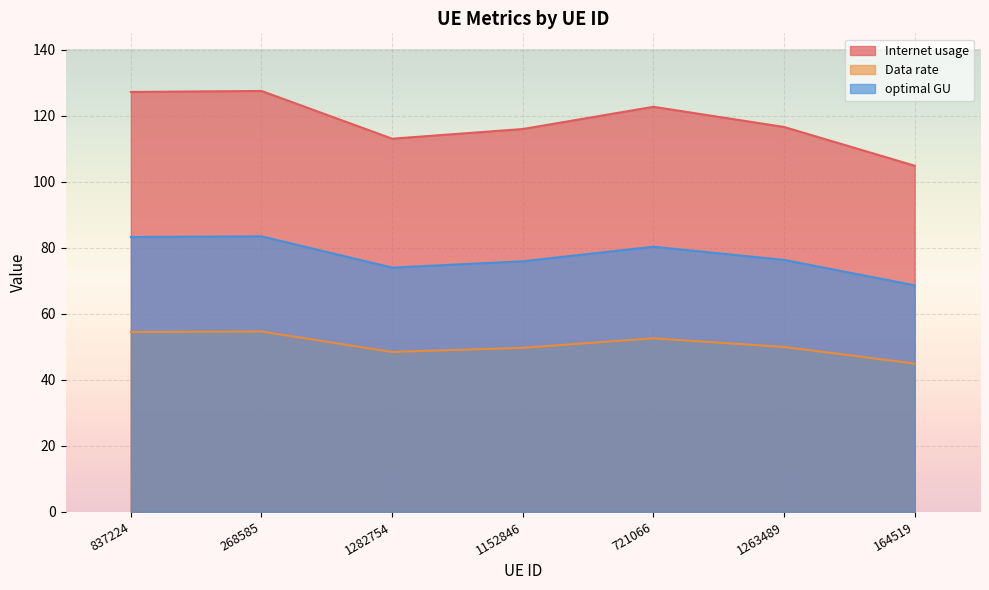

What is the maximum value shown in the chart?

127.5